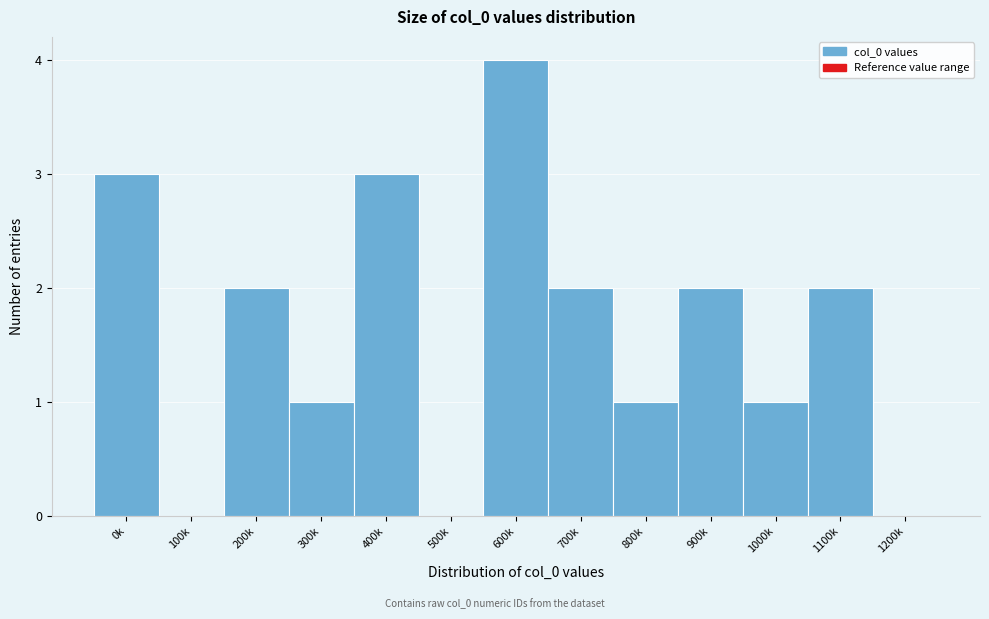

Reading right to left, what are all the values shown in this chart?

1200k=0	1100k=2	1000k=1	900k=2	800k=1	700k=2	600k=4	500k=0	400k=3	300k=1	200k=2	100k=0	0k=3